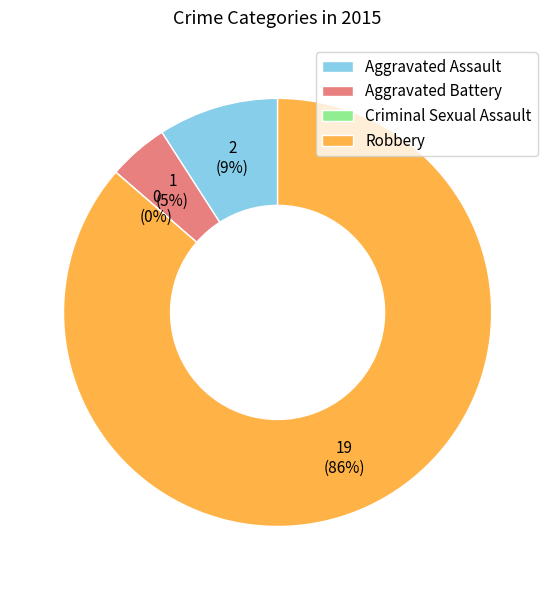

To the nearest percent, what is the difference between the largest and smallest slice percentages?

86%